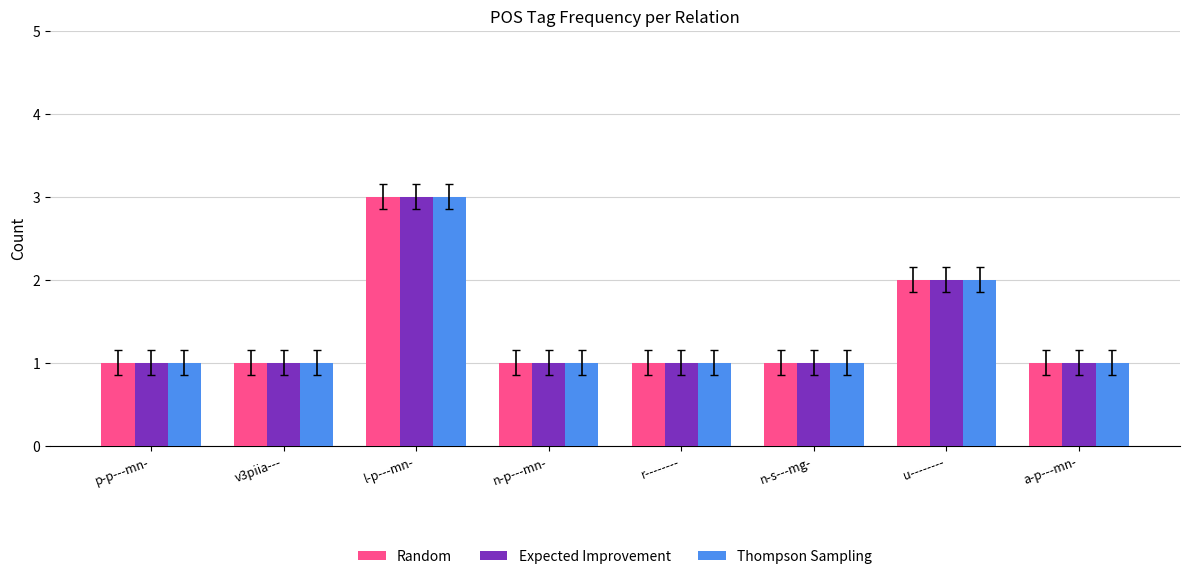

How many bars are there in total?

24